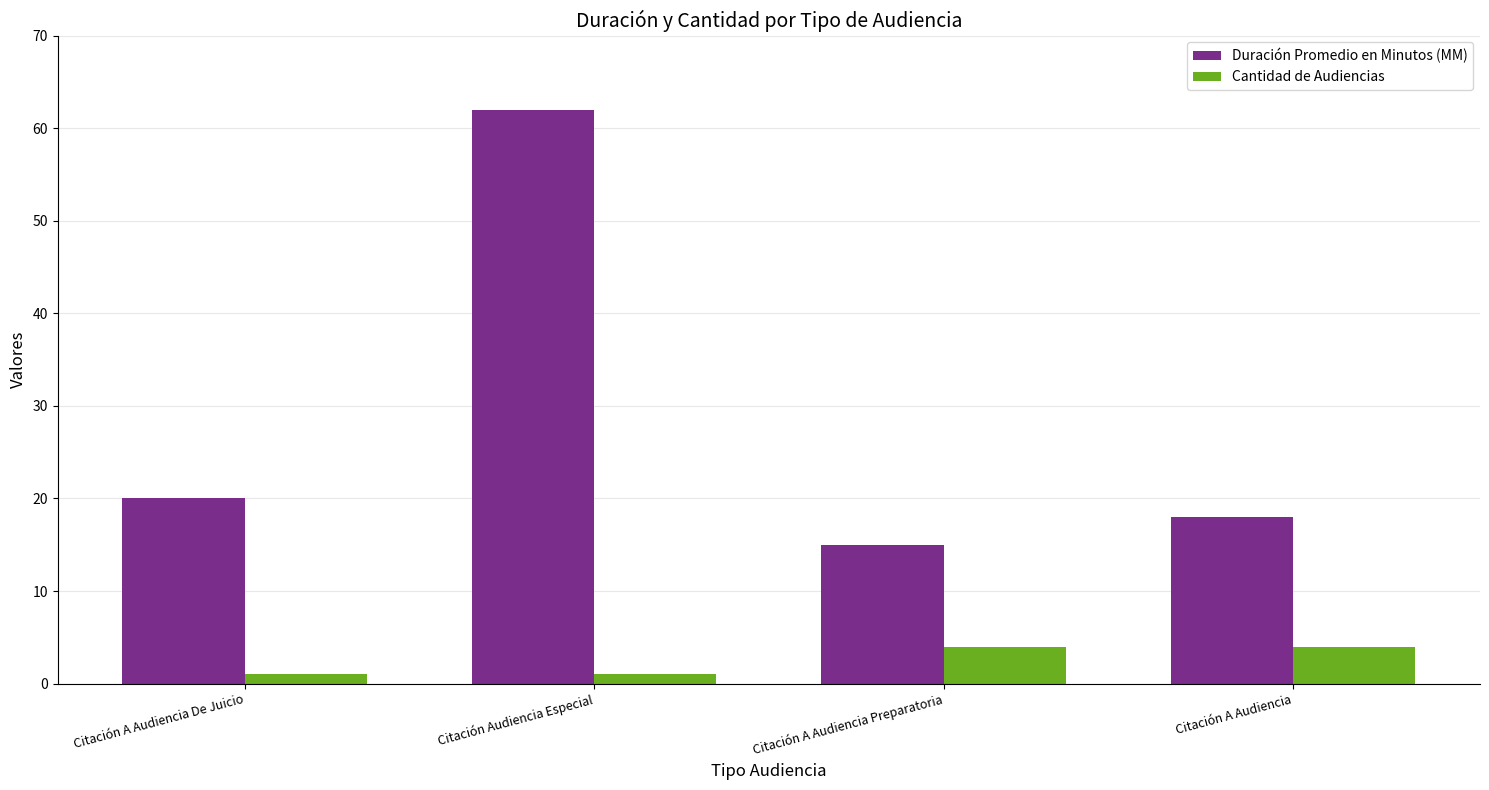

The Duración Promedio en Minutos (MM) series shows 10 at Citación A Audiencia. True or false?

False